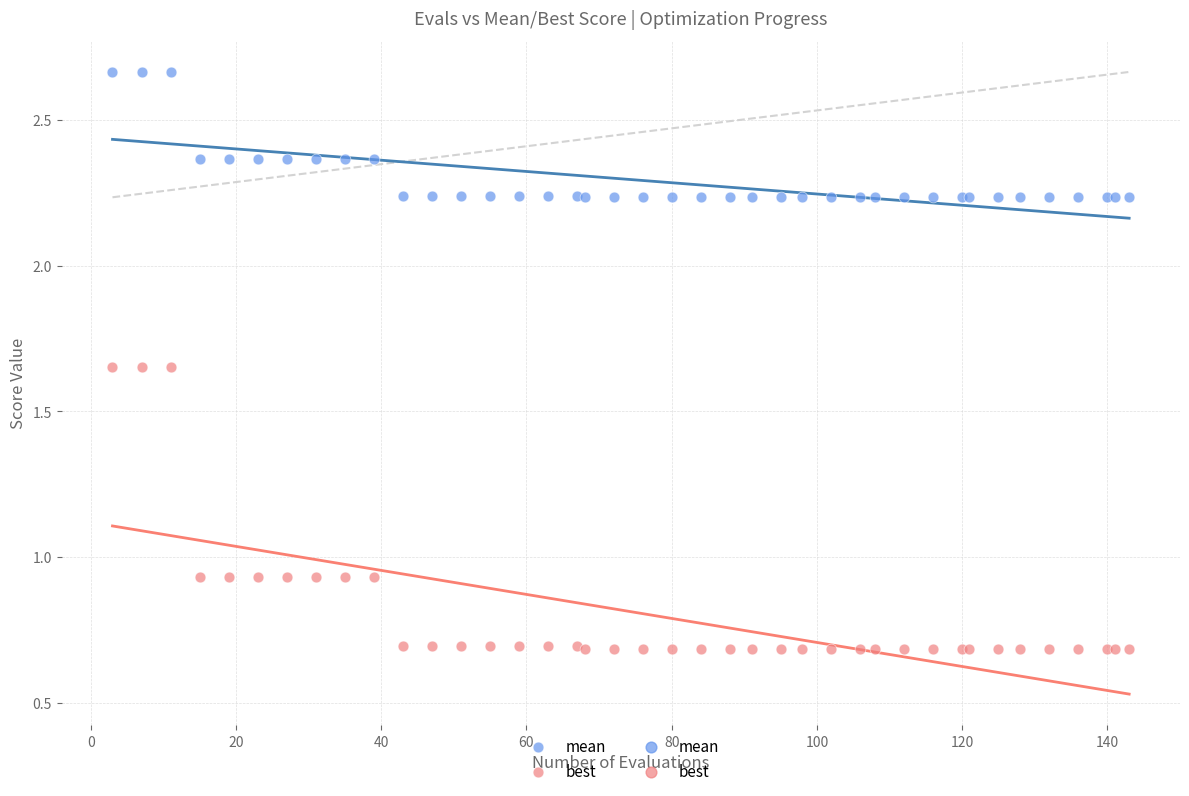

Which series contains the lowest Y value?

best